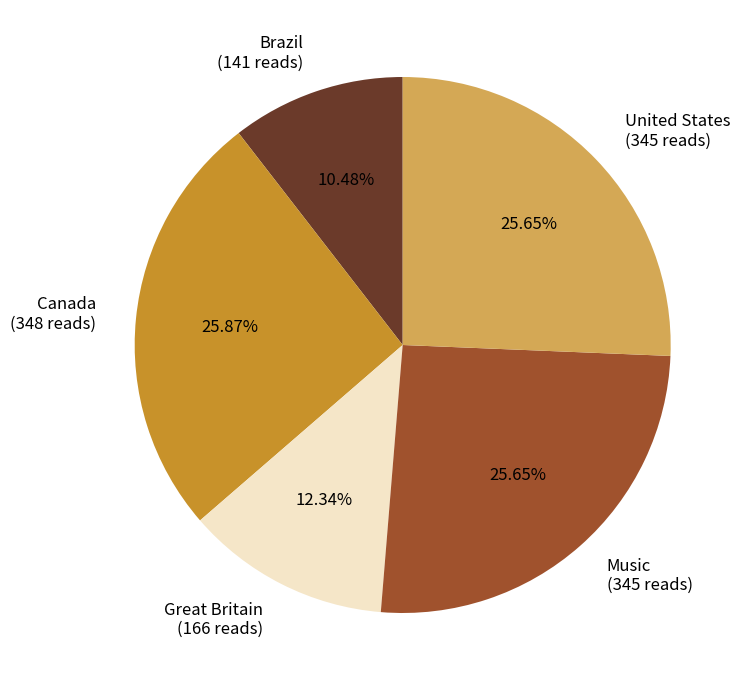

Between Music (345 reads) and Great Britain (166 reads), which is larger?

Music (345 reads)